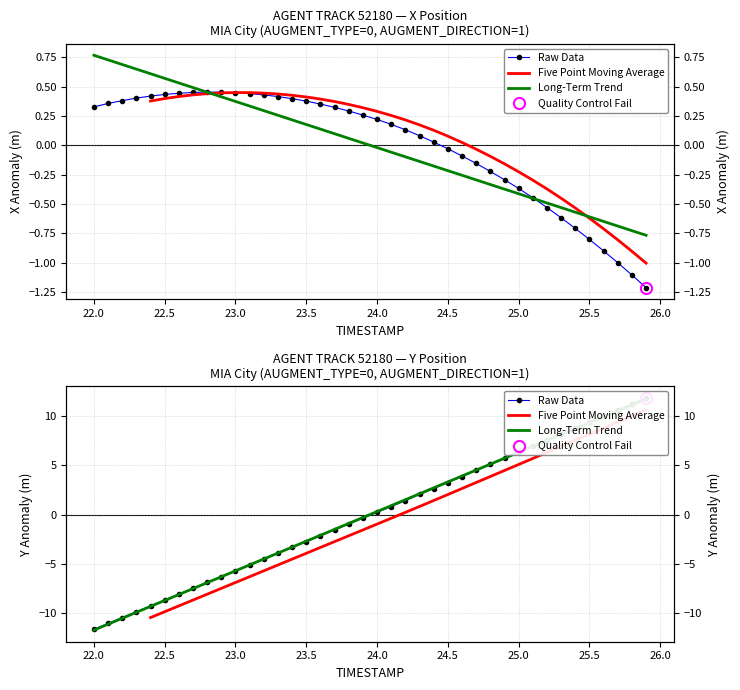

What is the value of the Raw Data point at the 13th from the left?

-4.5